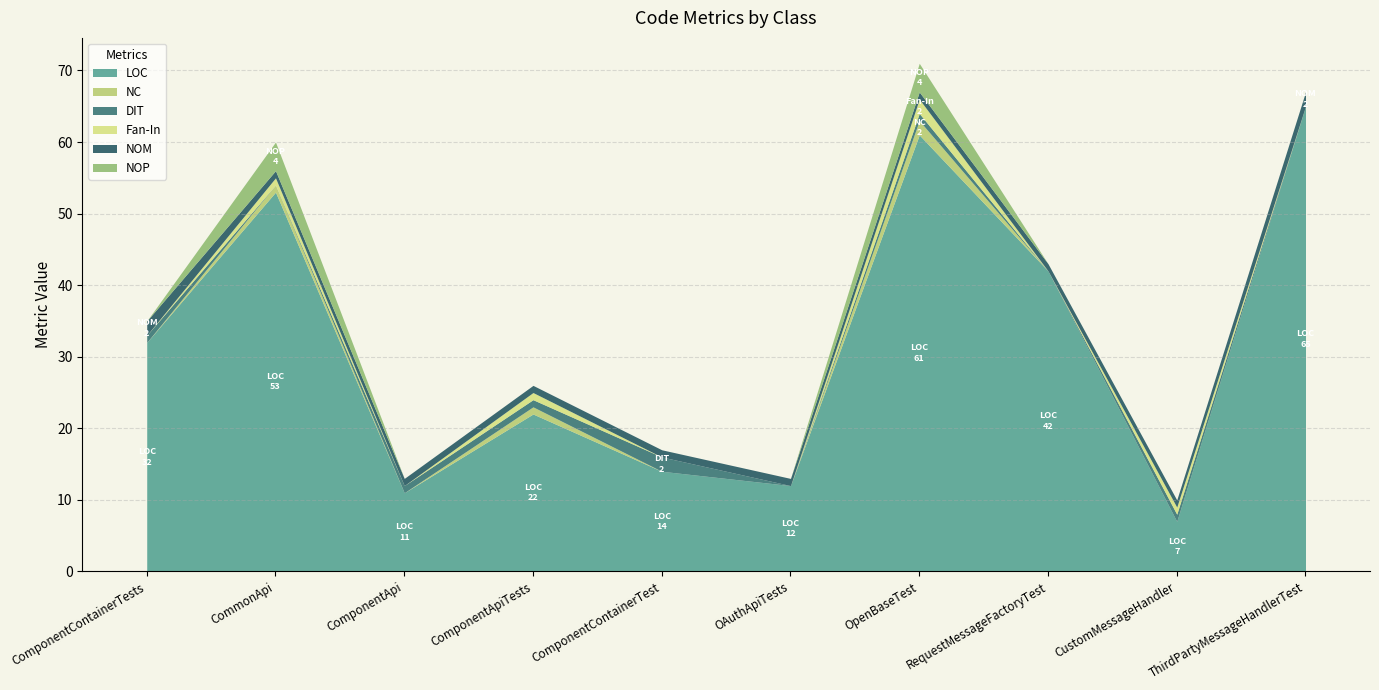

What is the label of the 4th point from the right?

OpenBaseTest